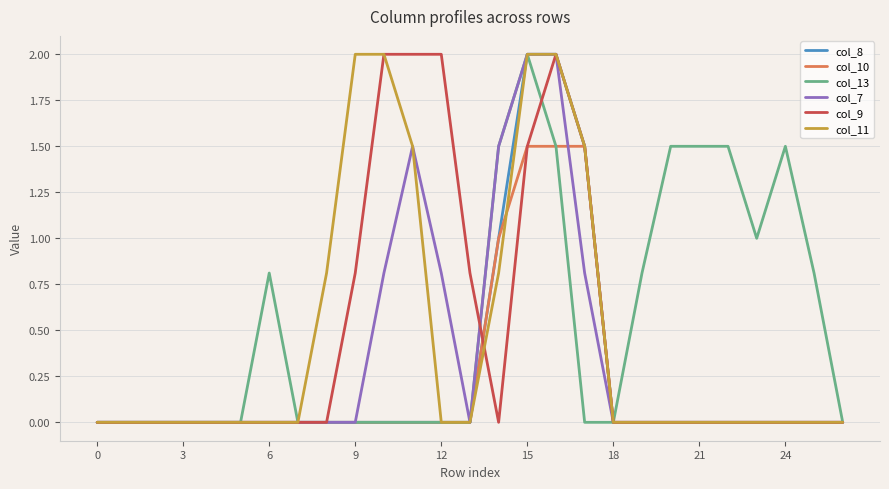

What is the highest value of the col_11 series?

2.0